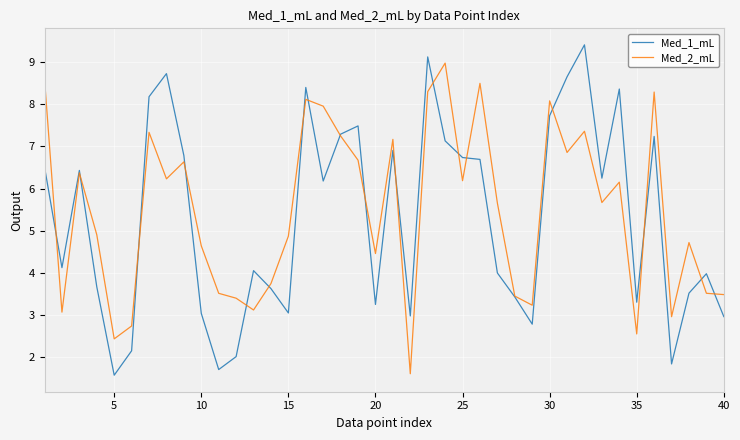

What are all the series names shown in the legend?

Med_1_mL, Med_2_mL